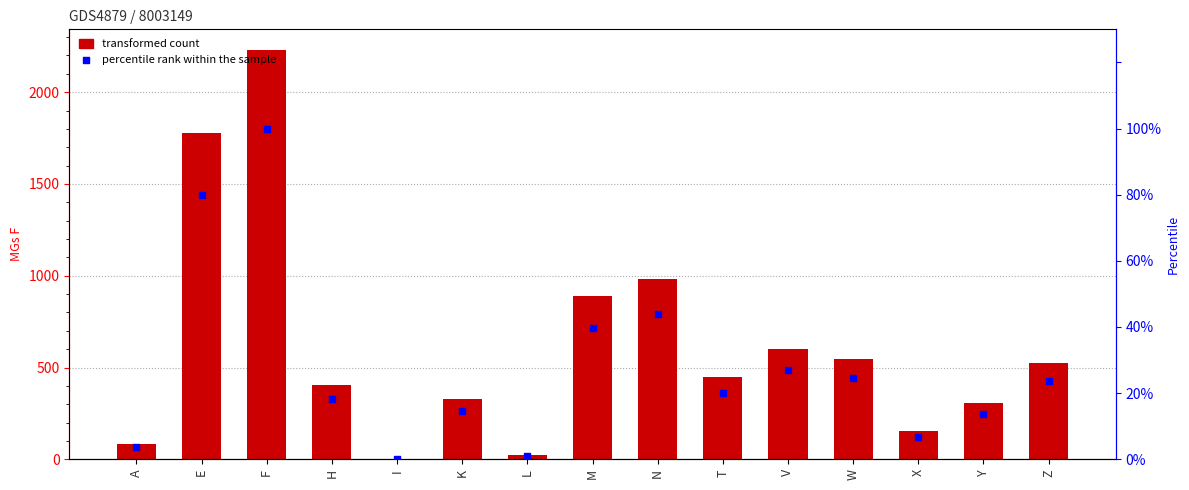

Which series reaches the minimum Y coordinate?

percentile rank within the sample